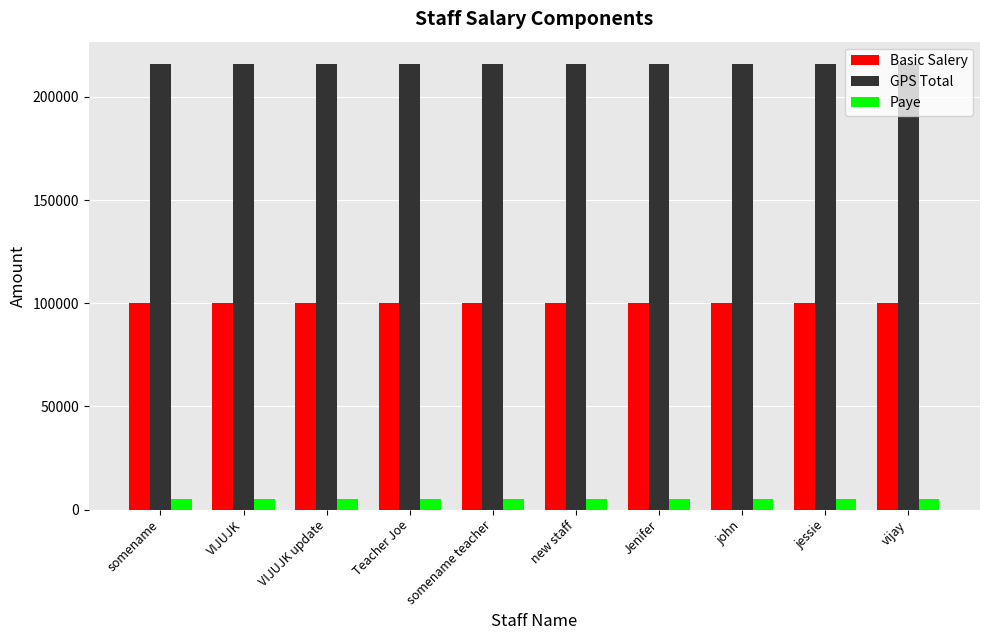

Rank the series by their average value, from lowest to highest.

Paye, Basic Salery, GPS Total